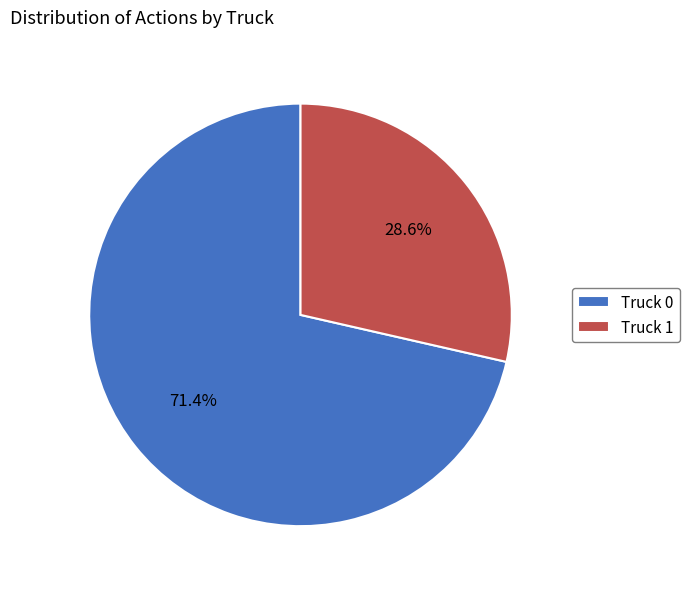

Is Truck 1 the majority of the pie?

No